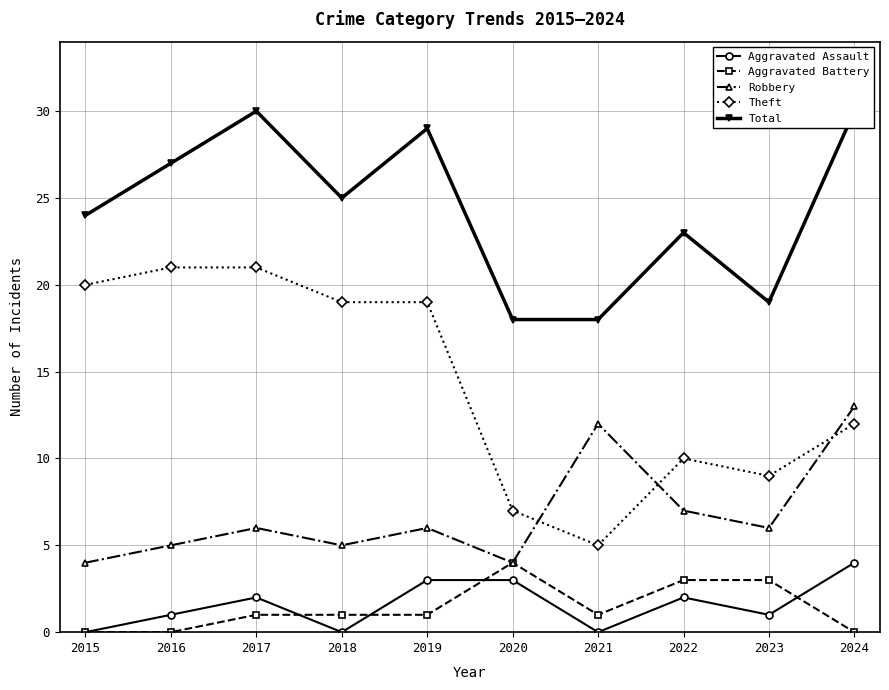

Between which two adjacent categories do Theft and Robbery first intersect?

2020 and 2021